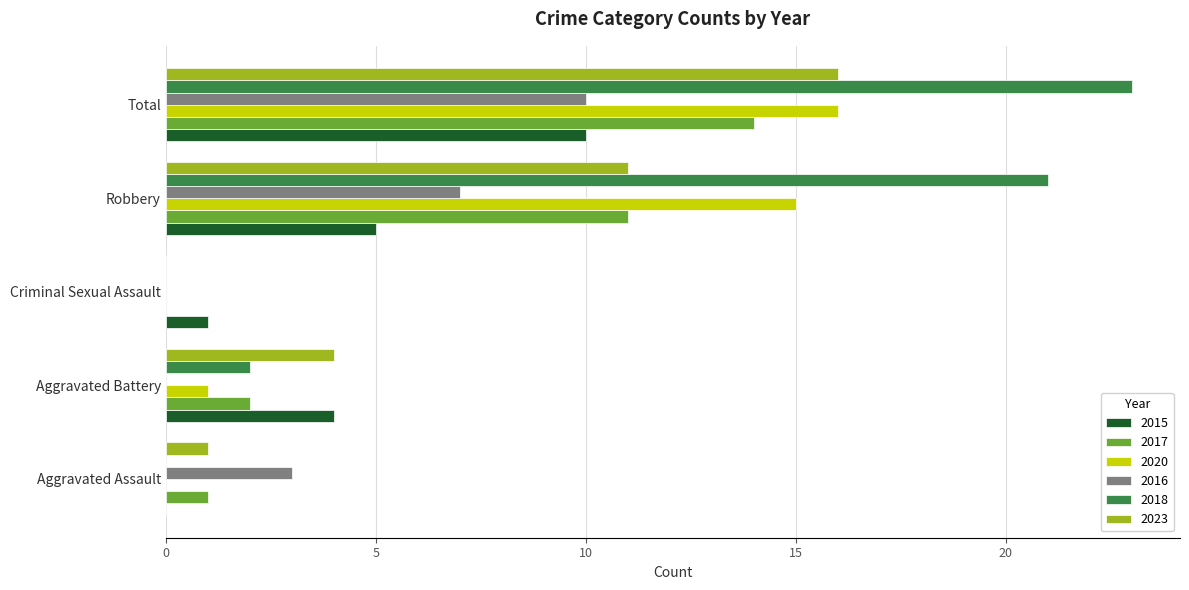

What is the sum of the 2020 values at Criminal Sexual Assault and Total?

16